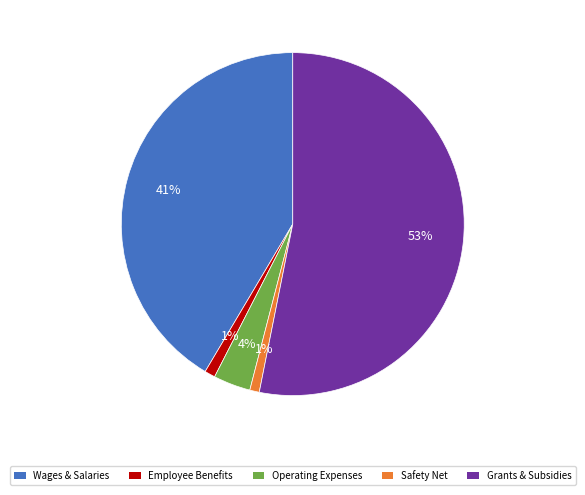

The Employee Benefits slice represents 14% of the pie. True or false?

False